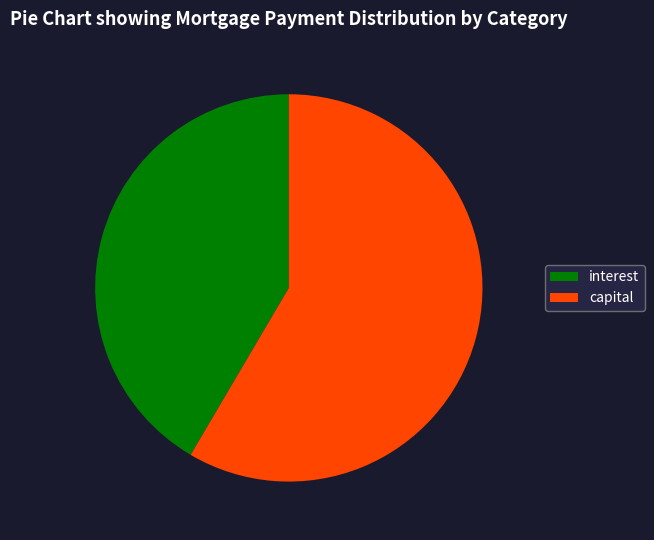

What is the ratio of the value at interest to the value at capital?

0.7